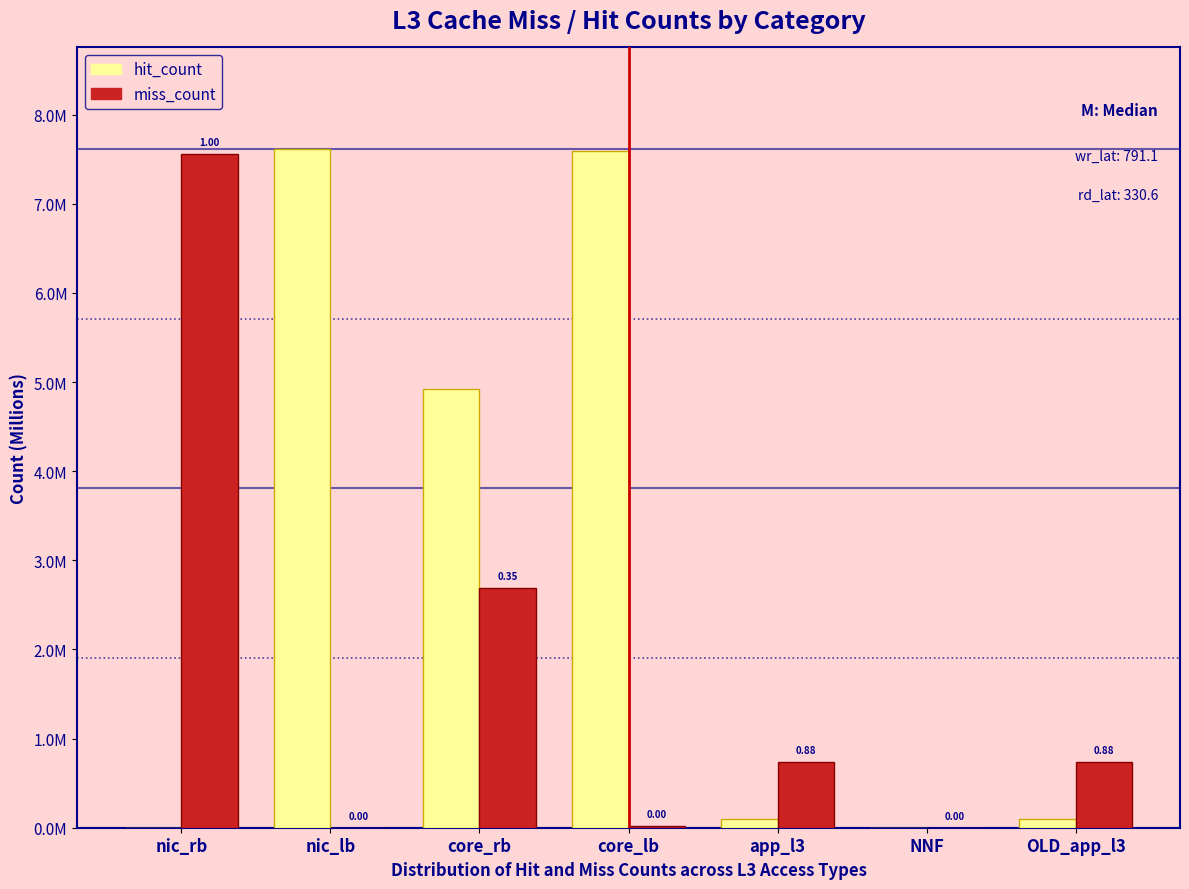

Does the chart contain stacked bars?

No